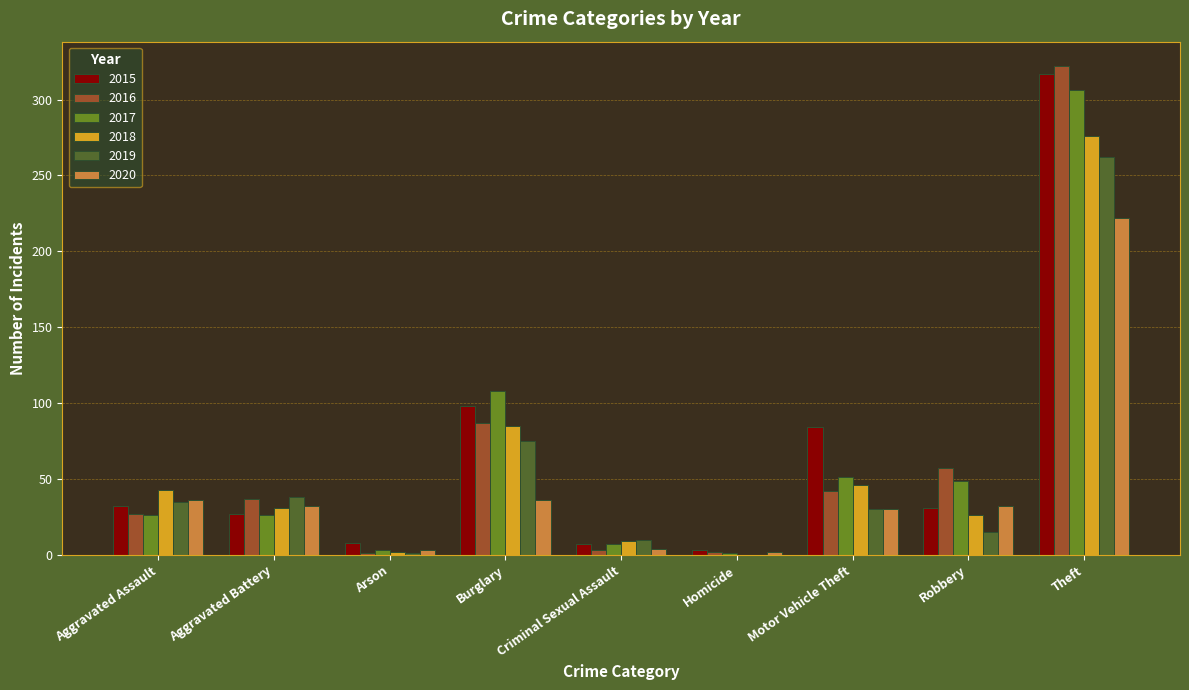

How many groups of bars are there?

9